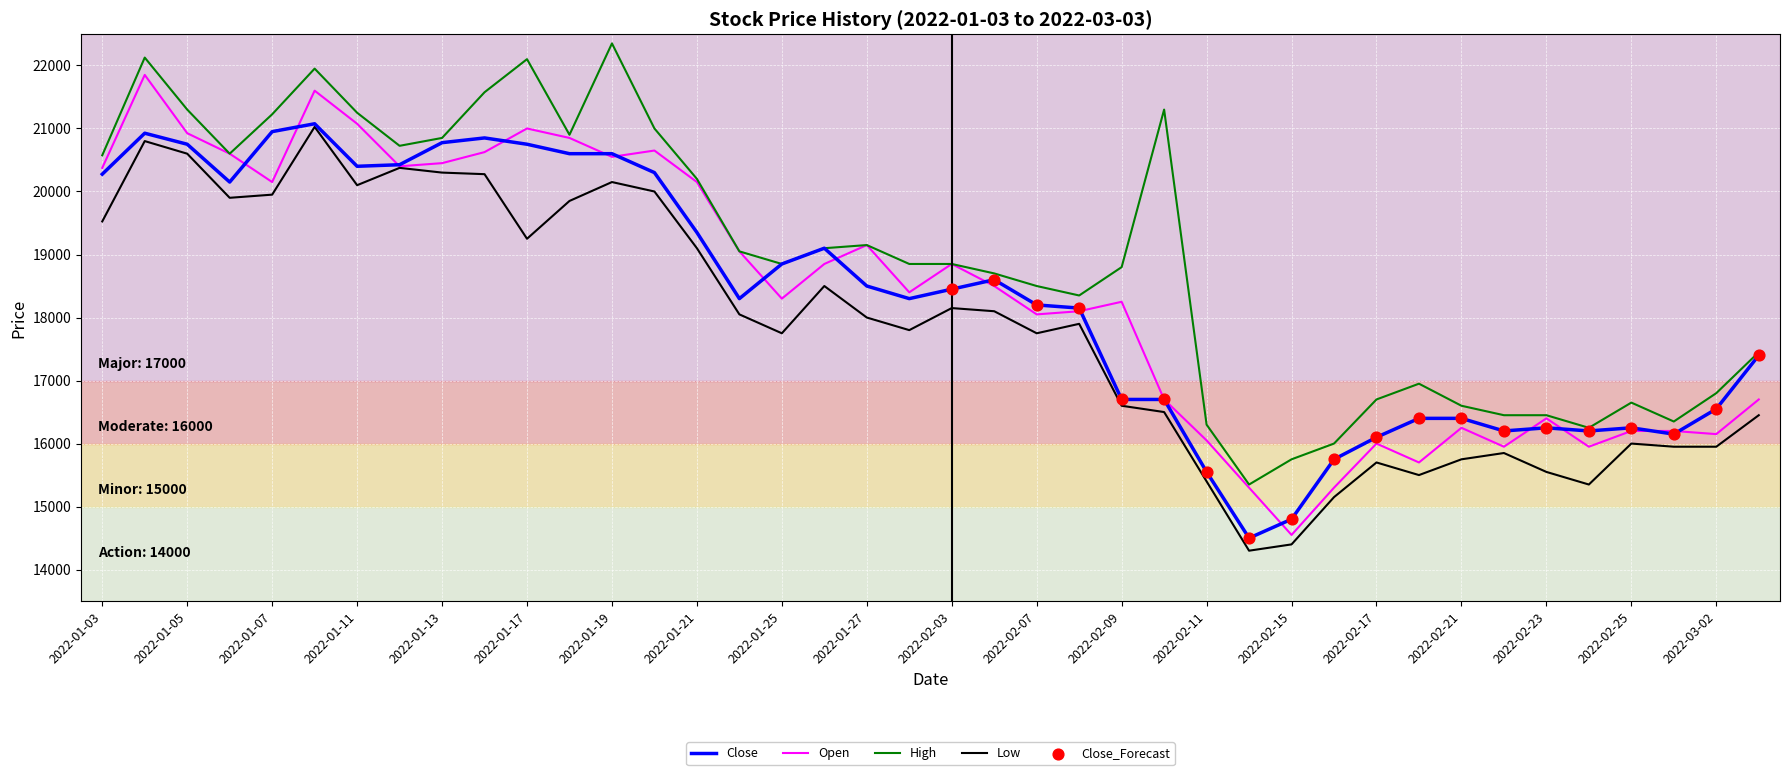

Which series has the largest total across all categories?

High